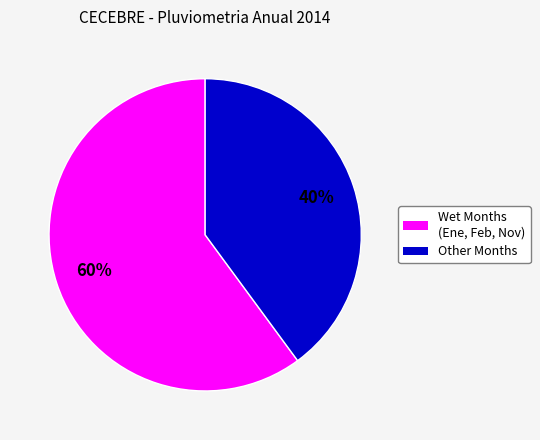

To the nearest percent, what is the average slice percentage?

50%